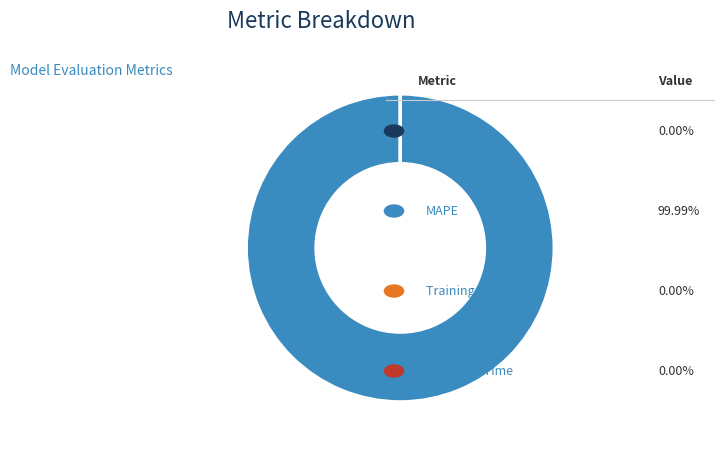

Is there a majority slice in this chart?

Yes